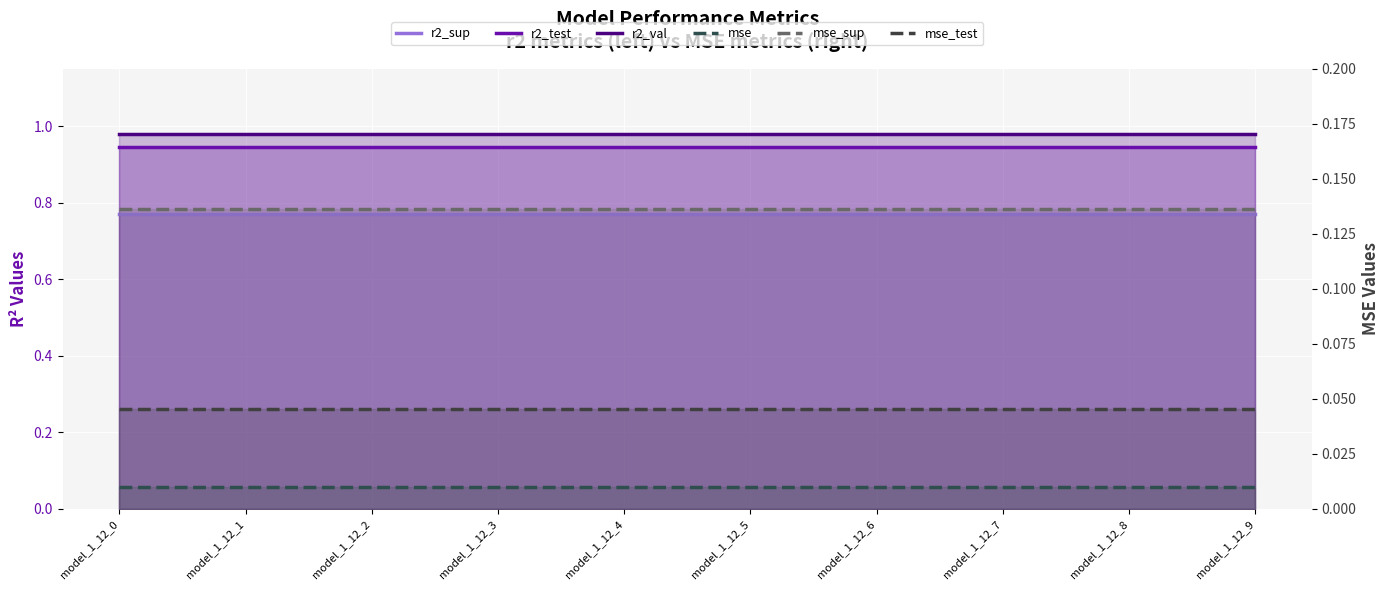

What is the minimum value for mse_sup?

0.1